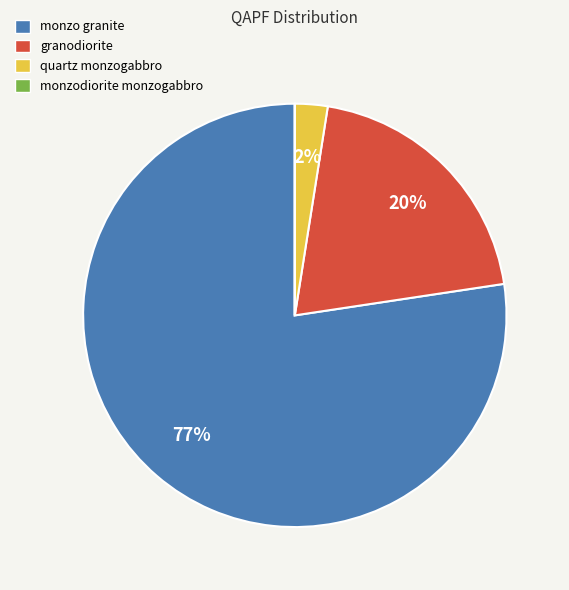

To the nearest percent, what is the average slice percentage?

25%